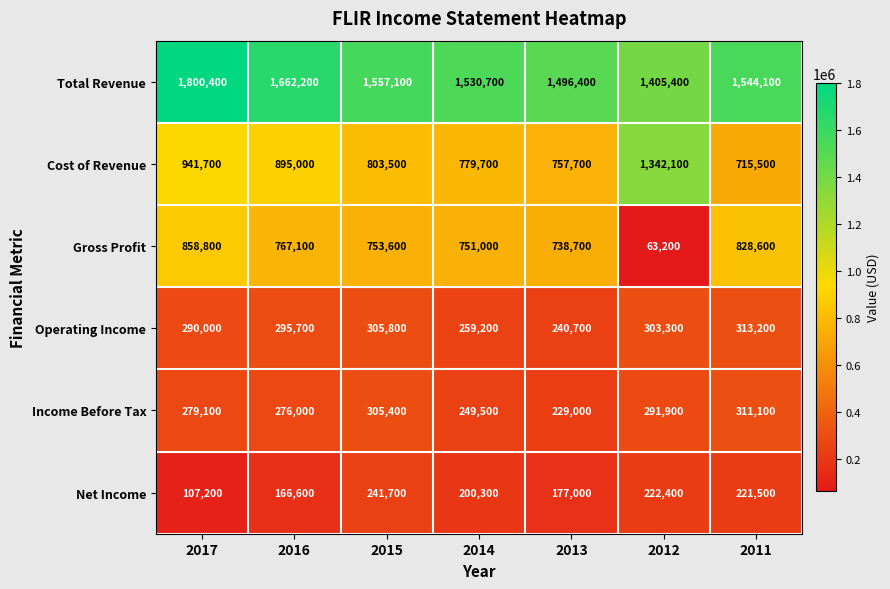

Where does the Net Income series first go above 200300?

2015